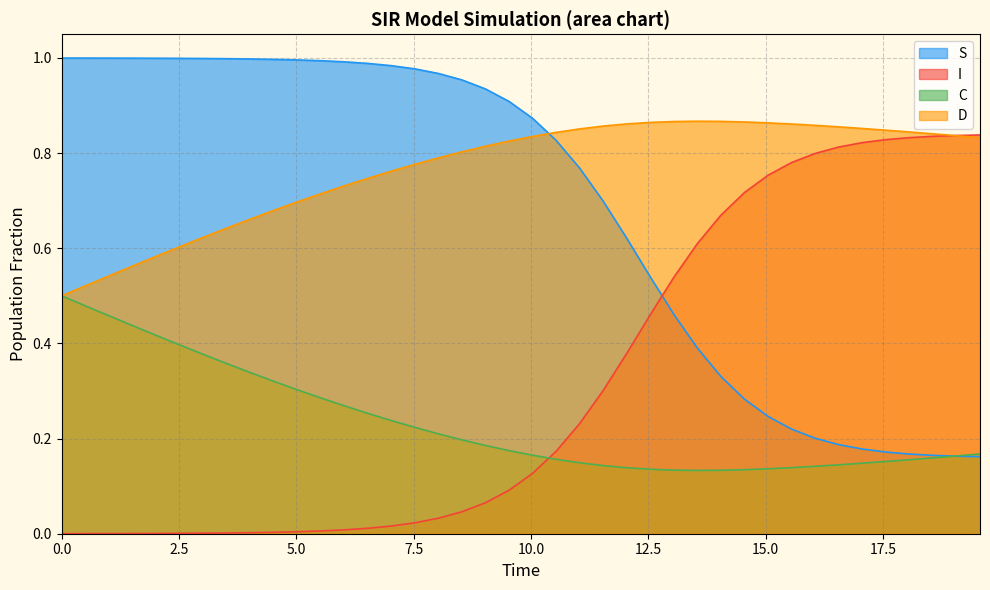

Which series has the largest total across all categories?

D